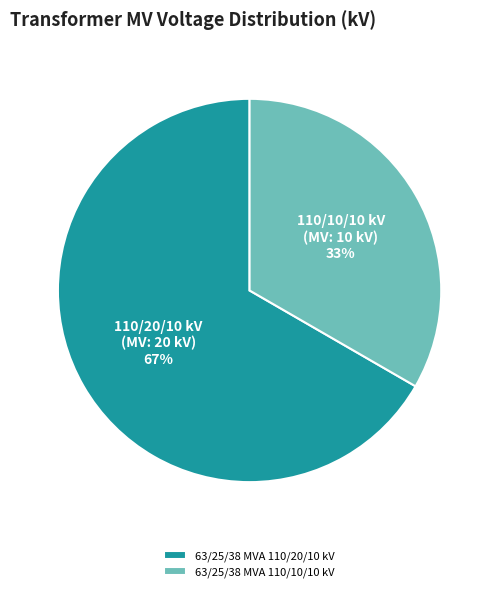

To the nearest percent, what is the average slice percentage?

50%